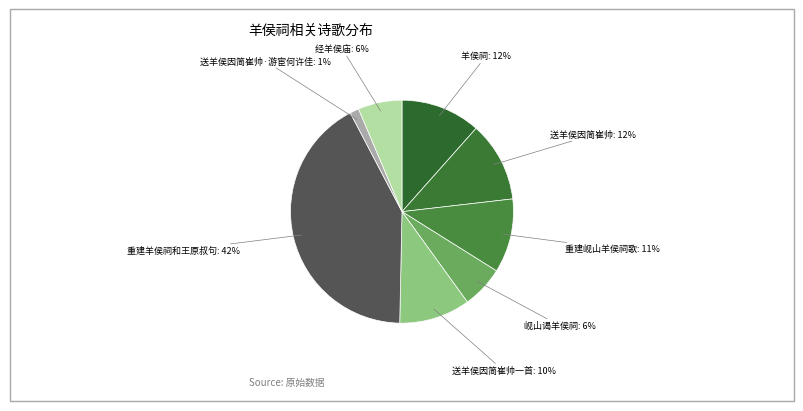

What is the largest slice in the pie chart?

重建羊侯祠和王原叔句